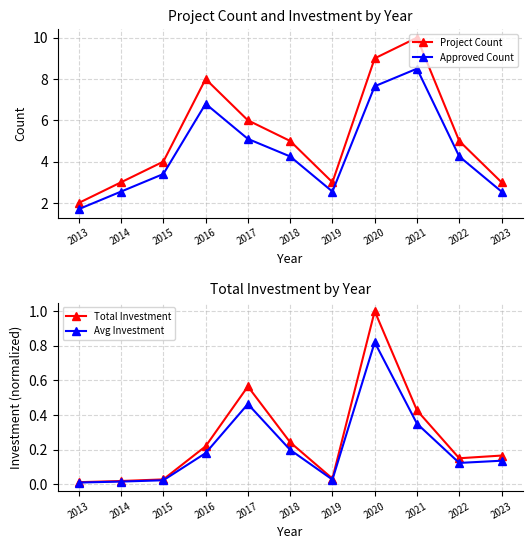

Which has a higher value, 2015 or 2018?

2018